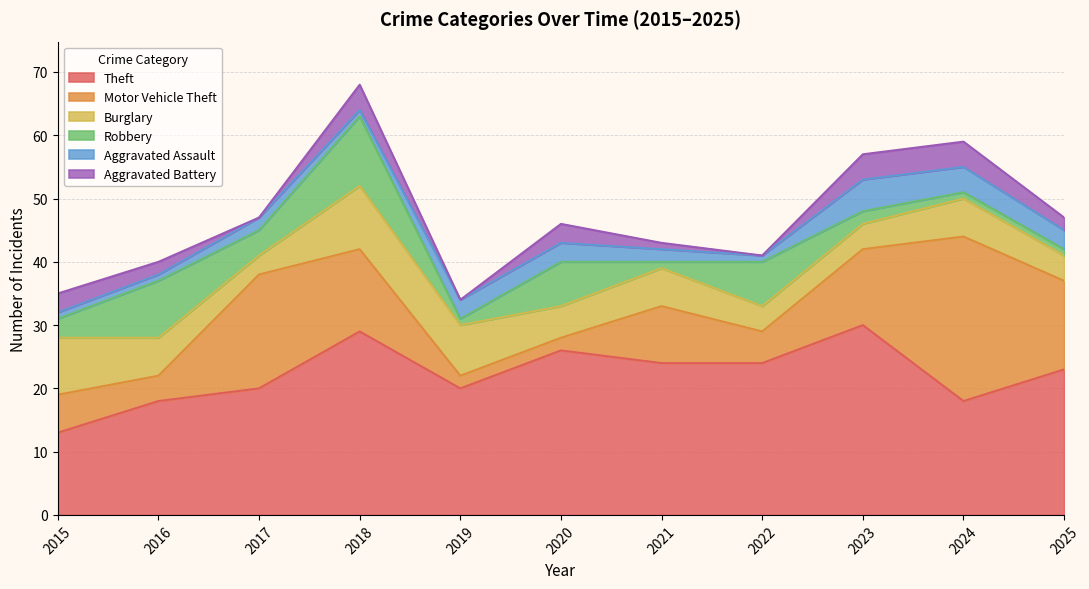

True or false: Robbery and Aggravated Assault cross at least once.

True